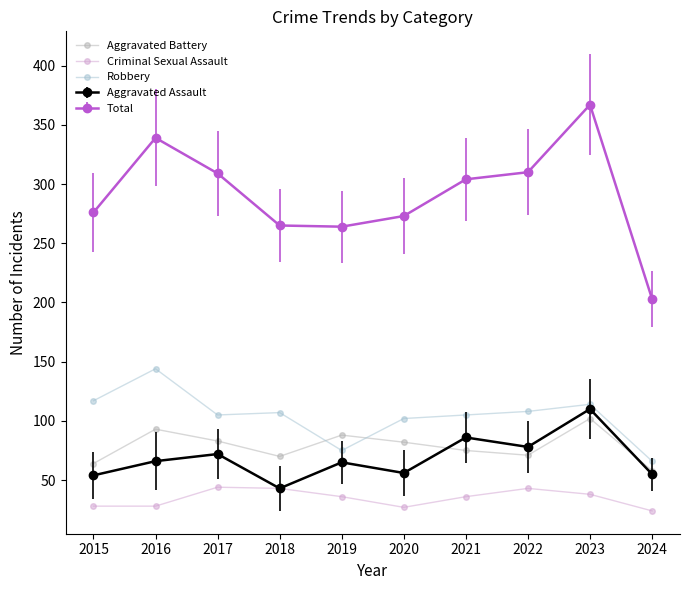

How many lines are shown in the chart?

5